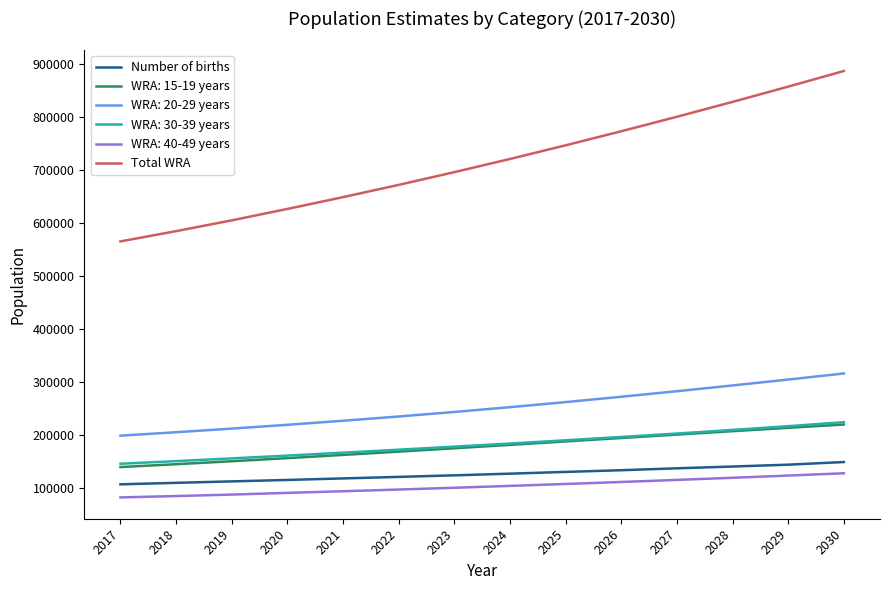

What are all the series names shown in the legend?

Number of births, WRA: 15-19 years, WRA: 20-29 years, WRA: 30-39 years, WRA: 40-49 years, Total WRA